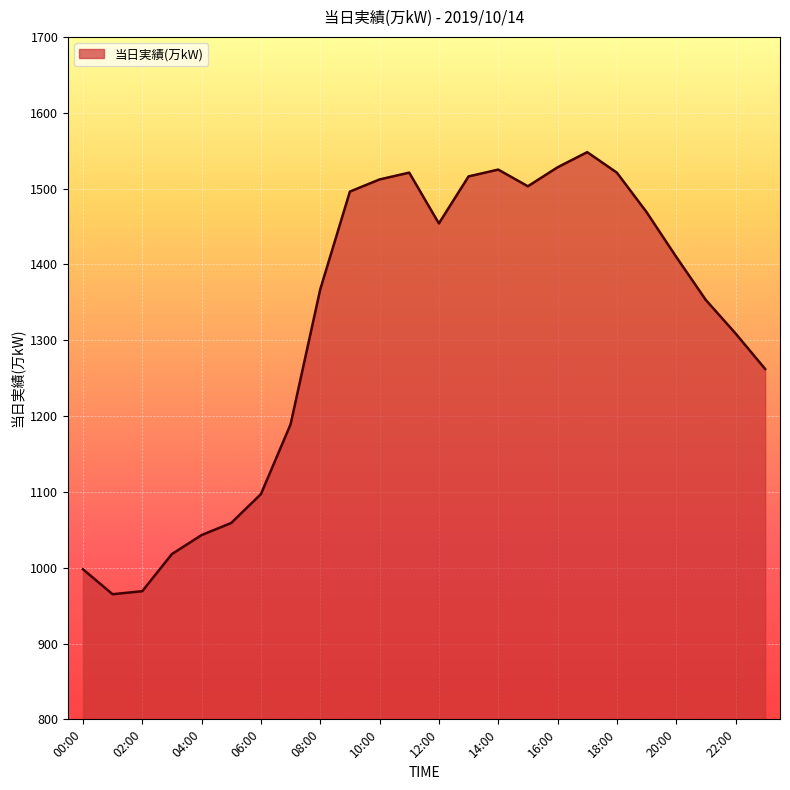

What is the difference between the maximum and minimum values?

583